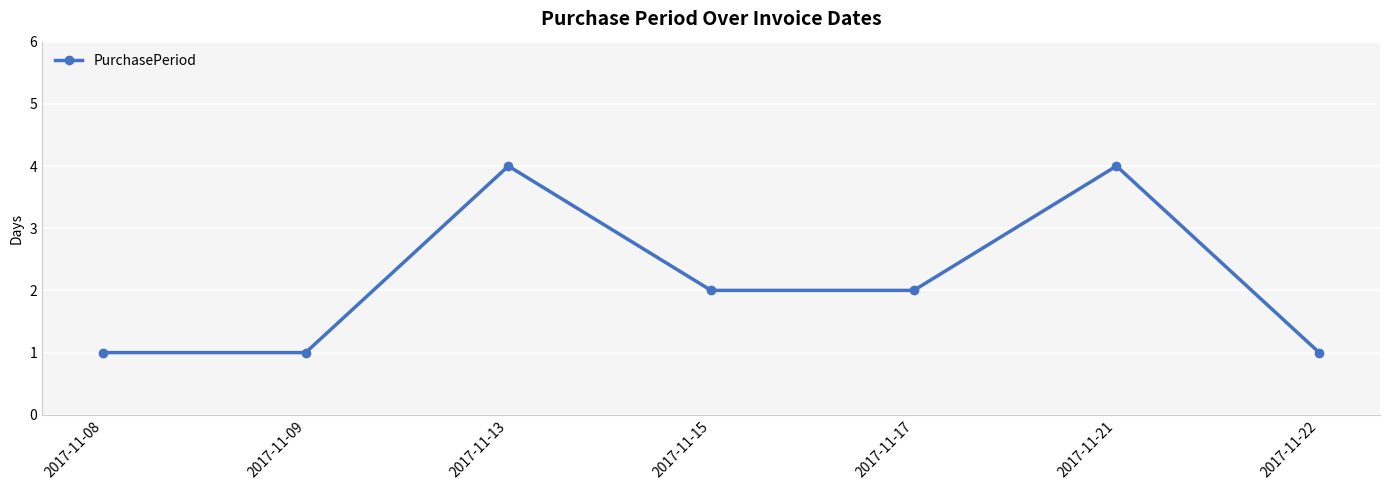

The chart shows a value of 2 at 2017-11-15. True or false?

True